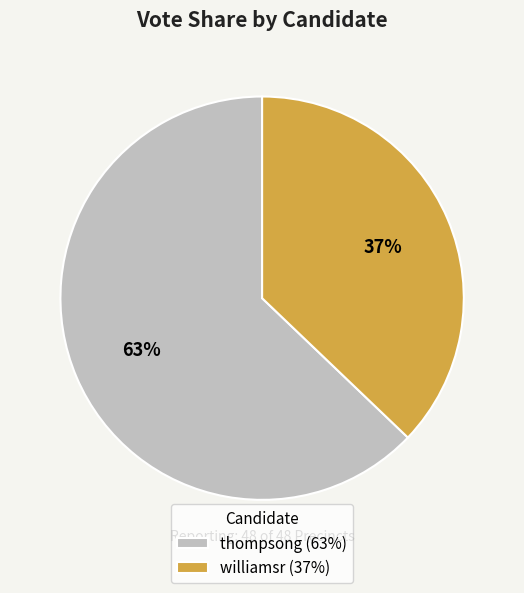

How many slices are in this pie chart?

2